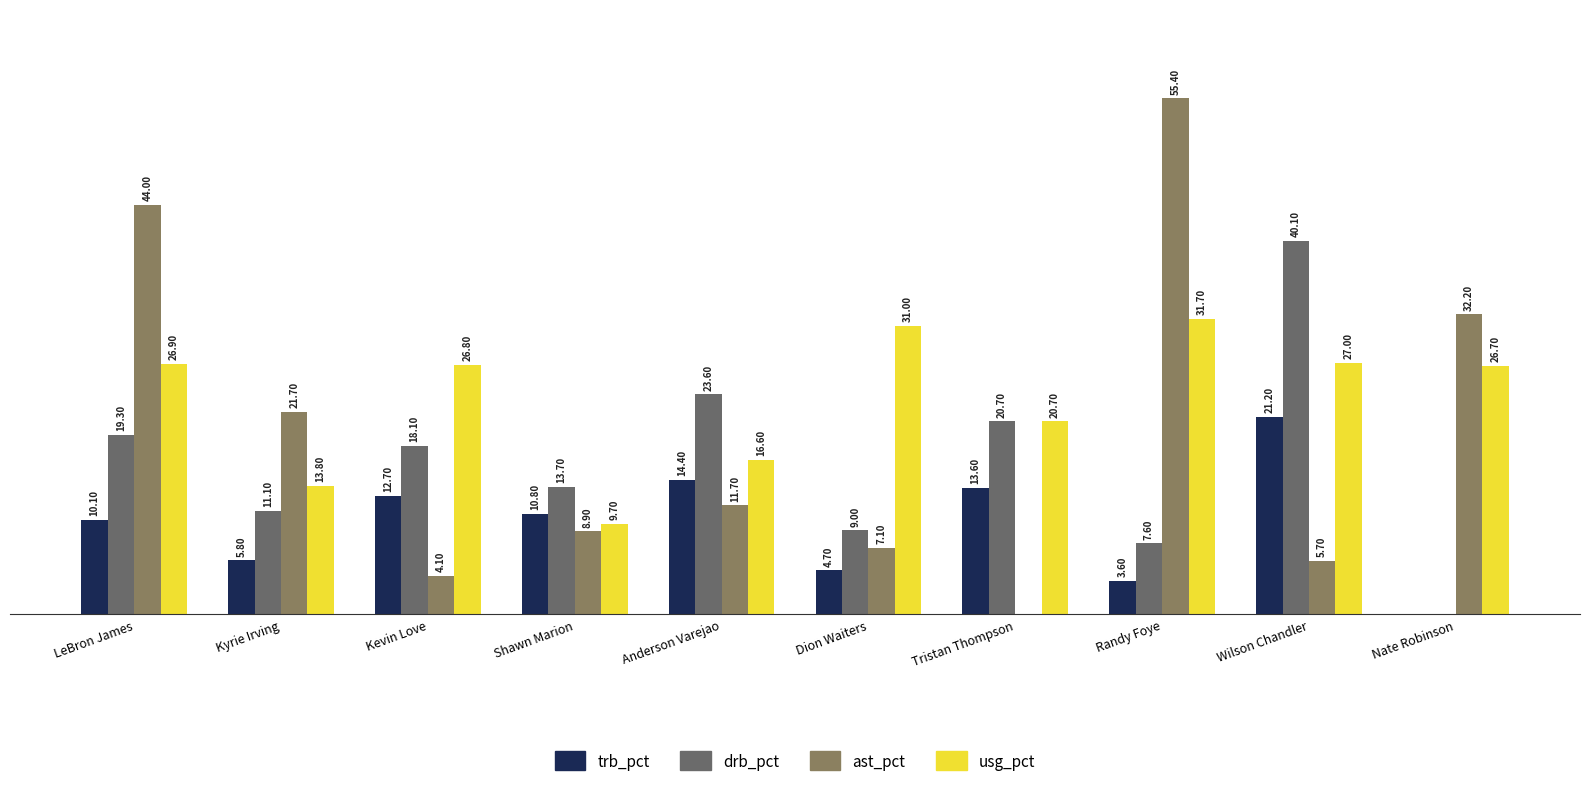

Are the bars grouped side by side (vs. stacked)?

Yes